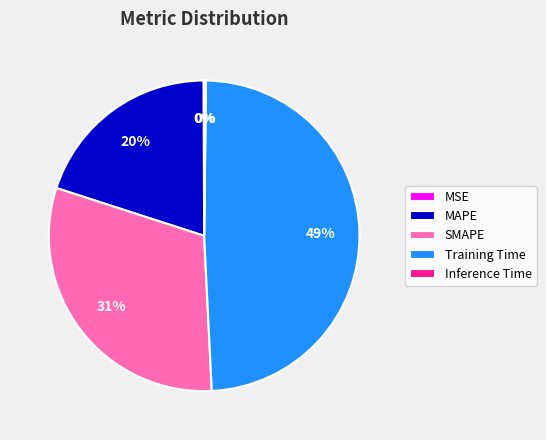

True or false: MAPE accounts for 20% of the total.

True